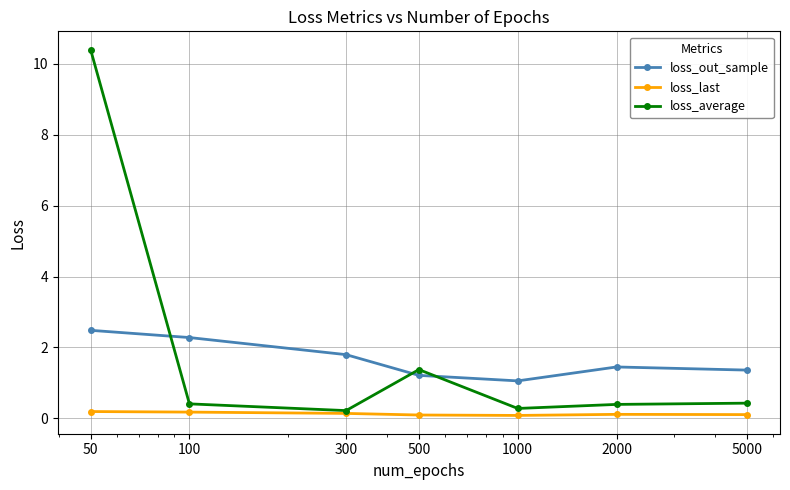

What is the difference between the second highest and second lowest values in the loss_out_sample series?

1.1